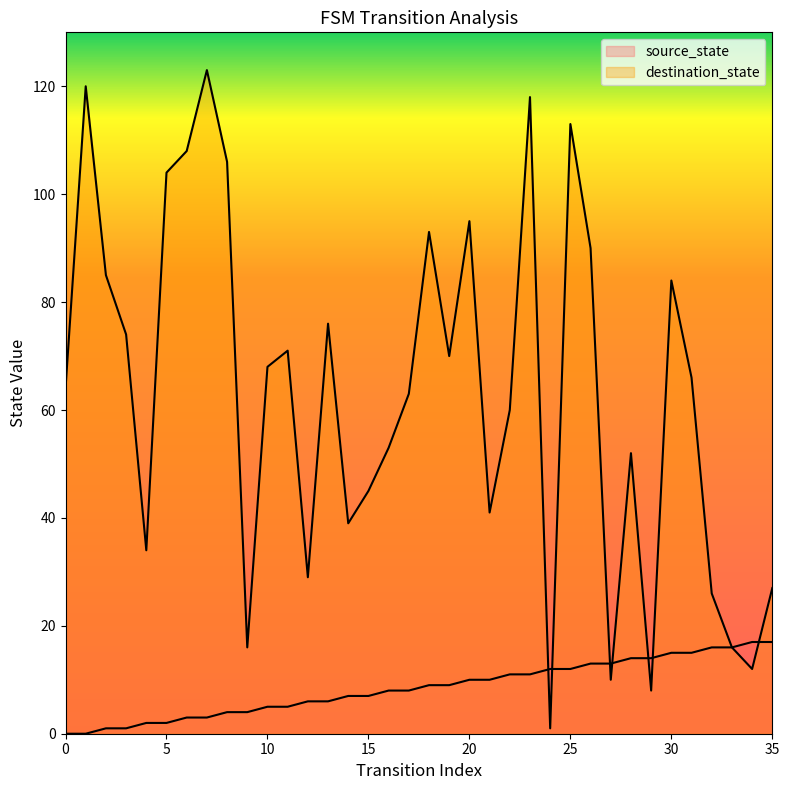

Which series has the widest spread of values?

destination_state